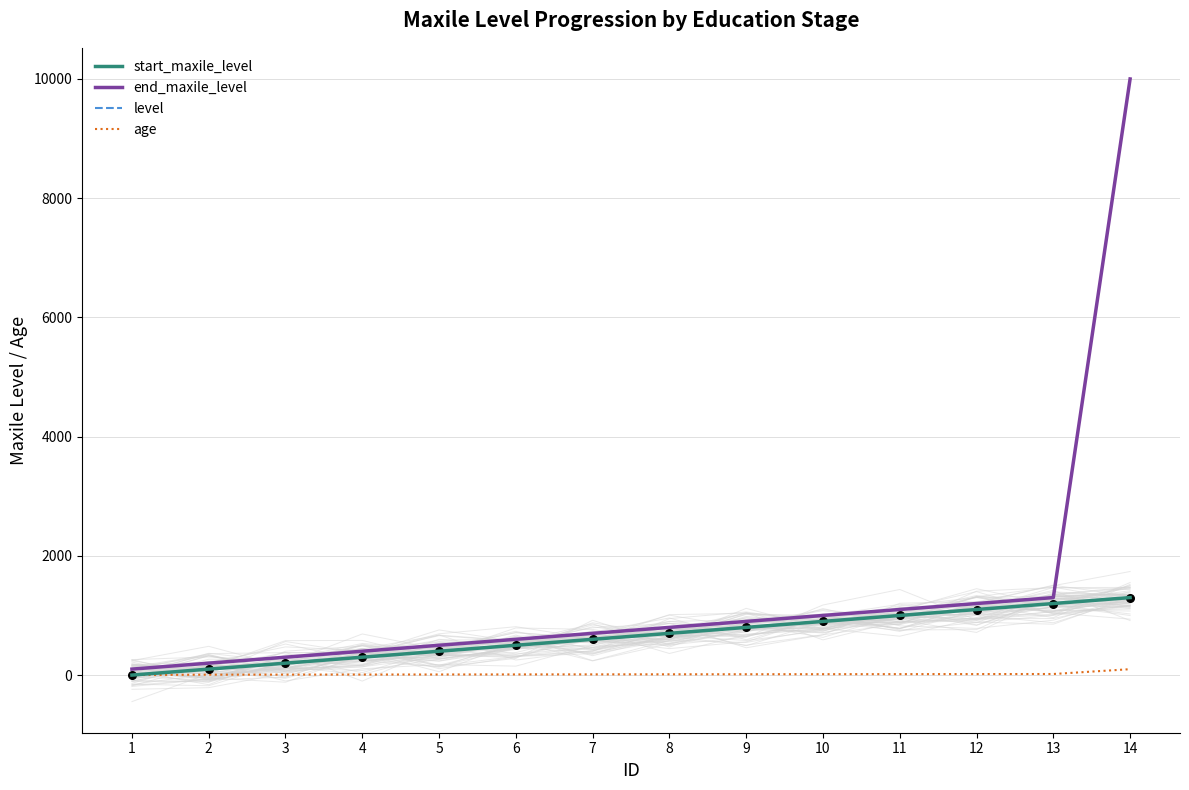

At which category is the sum across all series the highest?

14